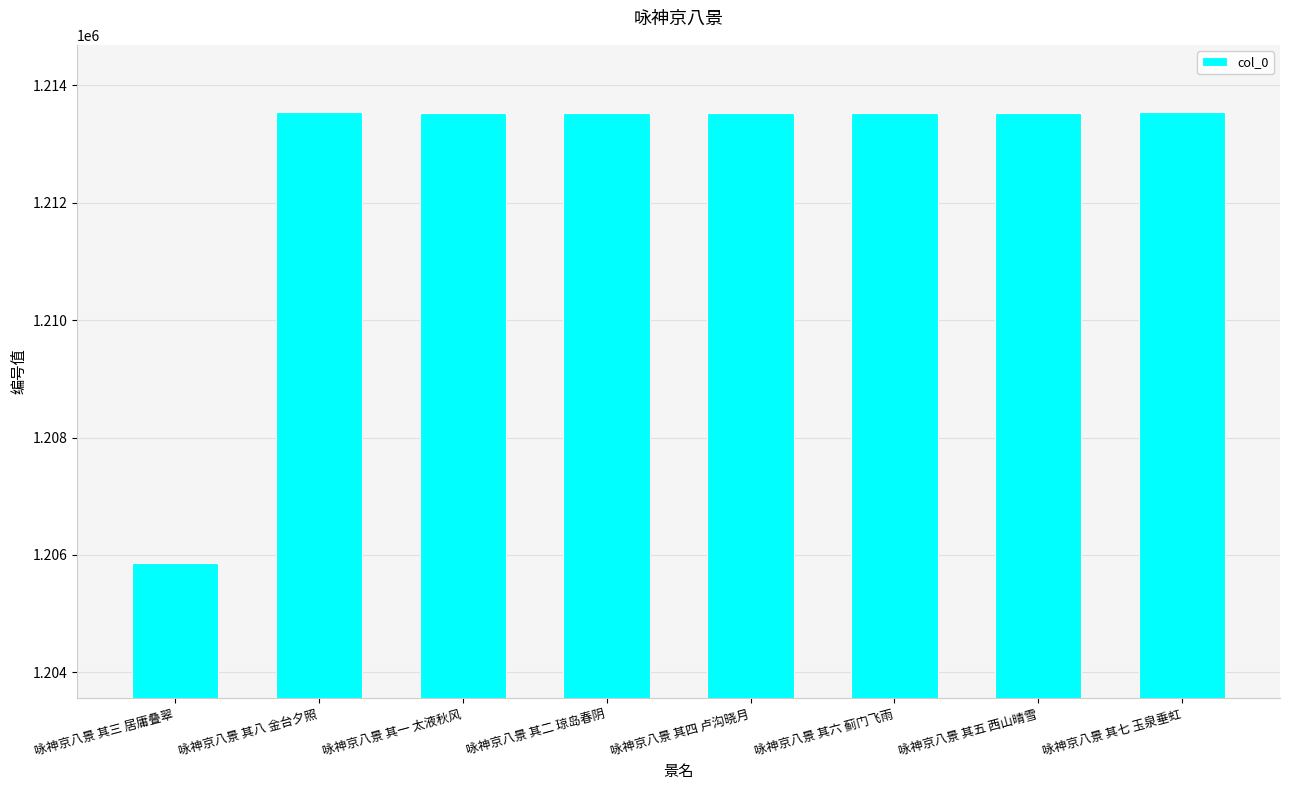

Are the bars horizontal?

No